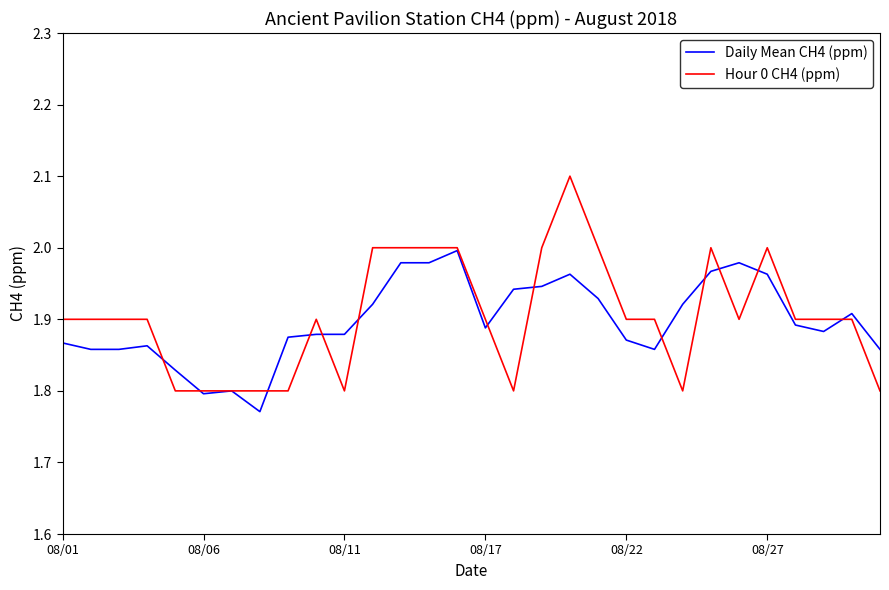

Does the chart display data point markers on the line(s)?

No